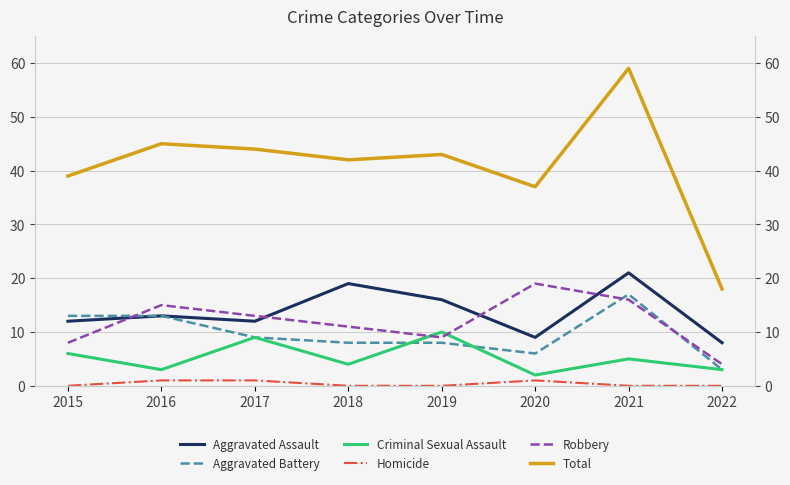

What is the highest value of the Criminal Sexual Assault series?

10